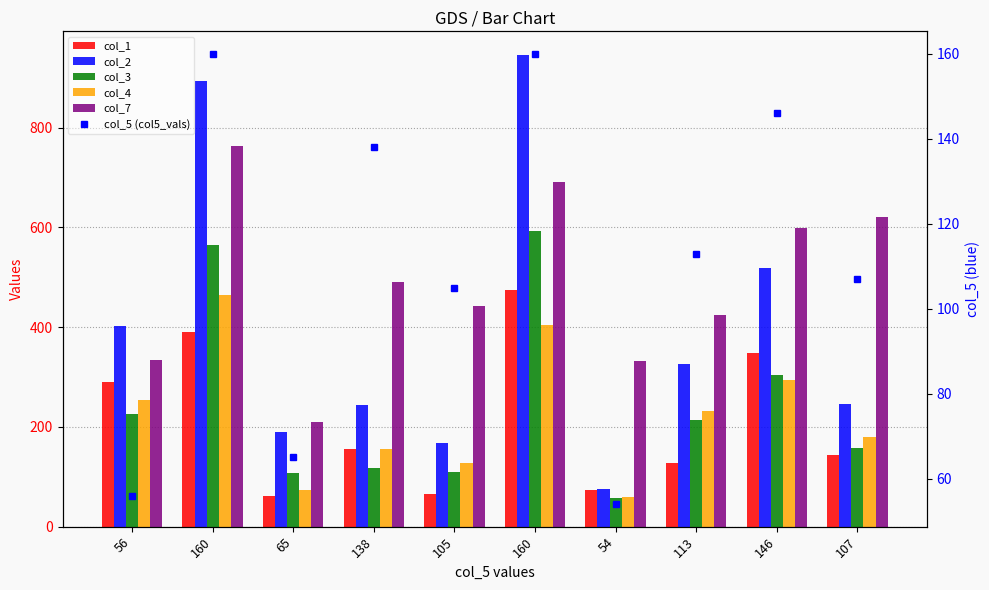

What are all the series names shown in the legend?

col_1, col_2, col_3, col_4, col_7, col_5 (col5_vals)